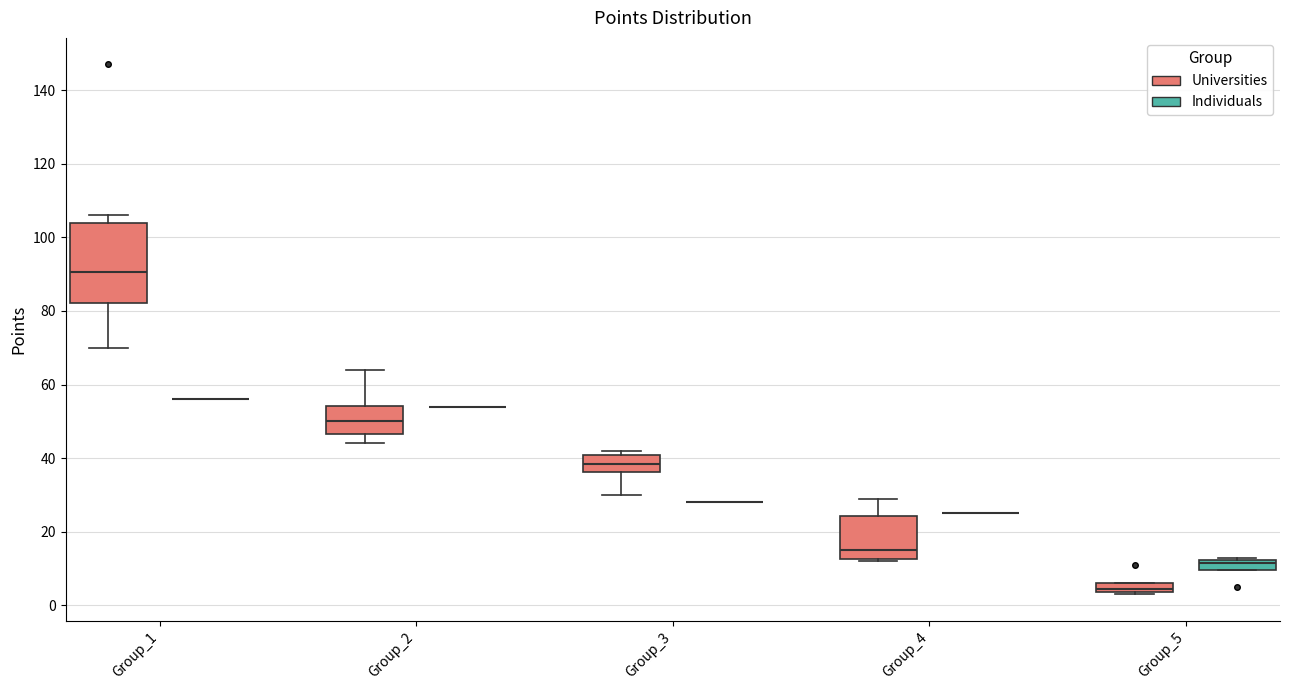

Where is the upper edge of the box for Group_3 (Universities) on the y-axis? The values are not printed on the chart, so give them approximately, as read against the axis.

40